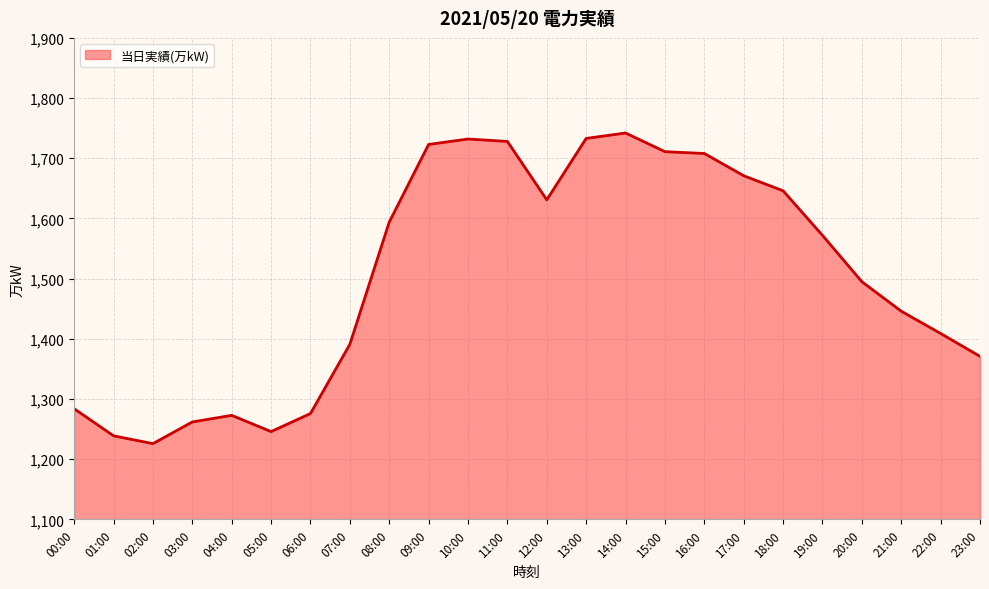

At which label does the data first exceed 1572?

08:00